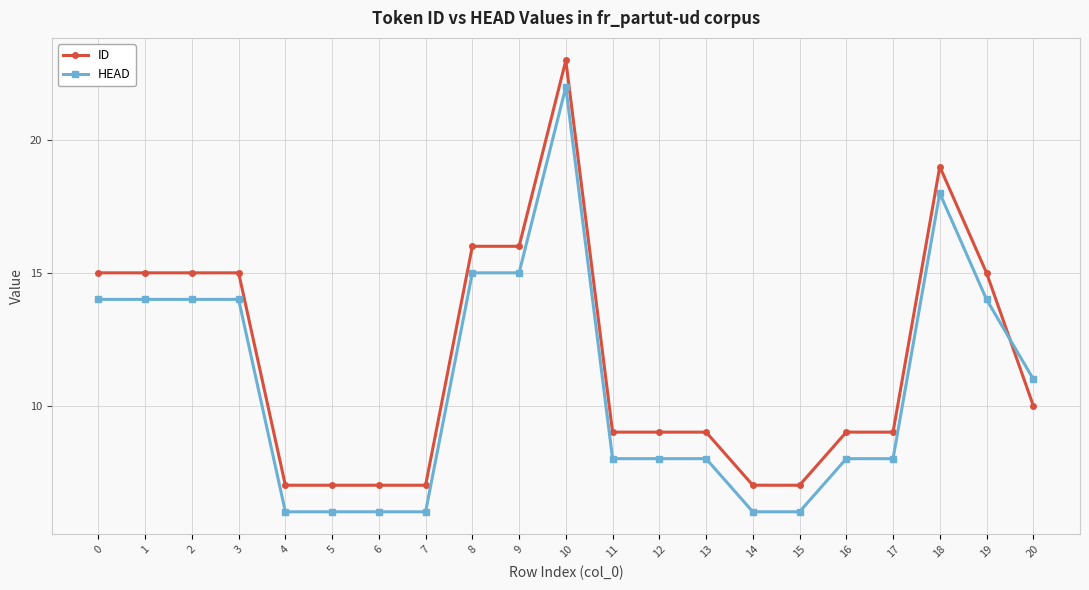

How many intersections are there between ID and HEAD?

1